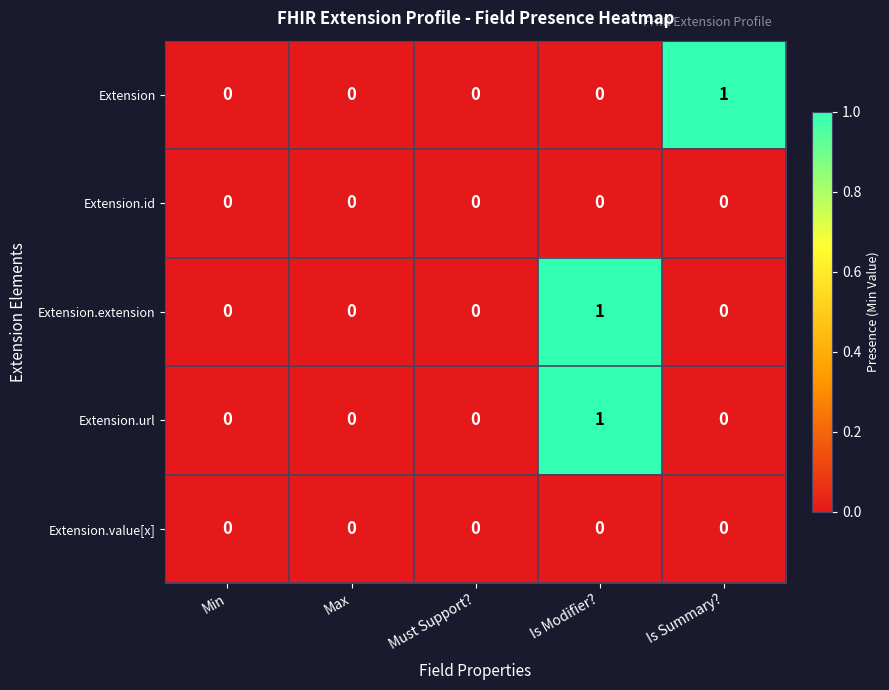

Is the value of Extension.extension at Is Modifier? greater than the value of Extension.id at Is Summary??

Yes